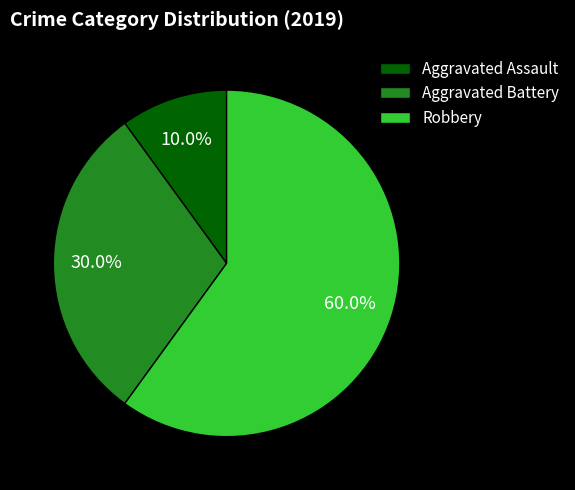

True or false: Aggravated Battery accounts for 30% of the total.

True